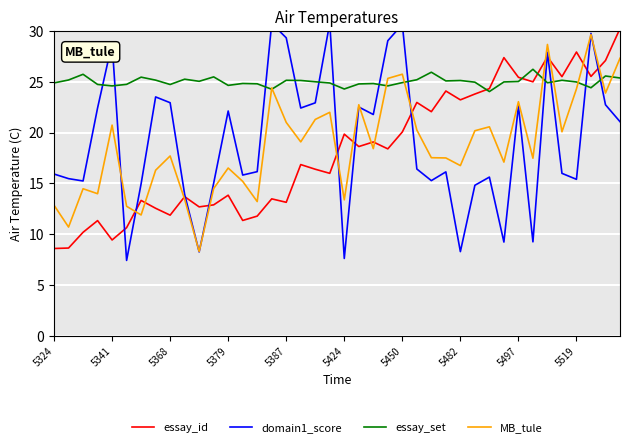

Is this an area chart (filled region under the line)?

No